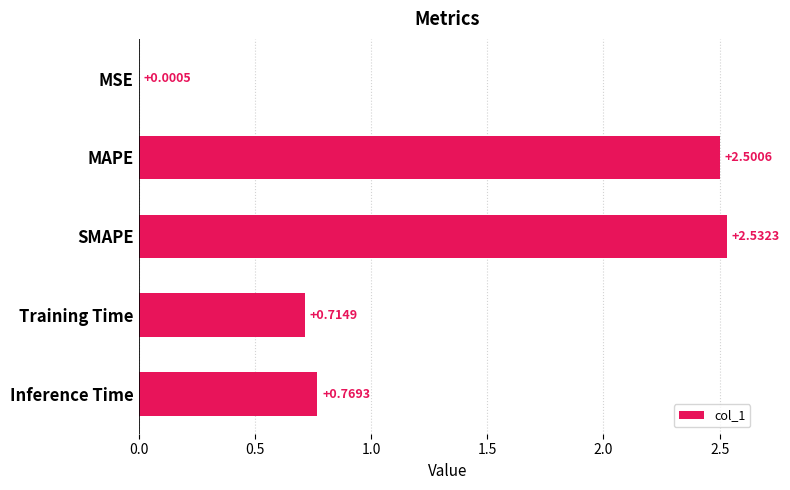

At which category does the chart reach its peak across all series?

SMAPE